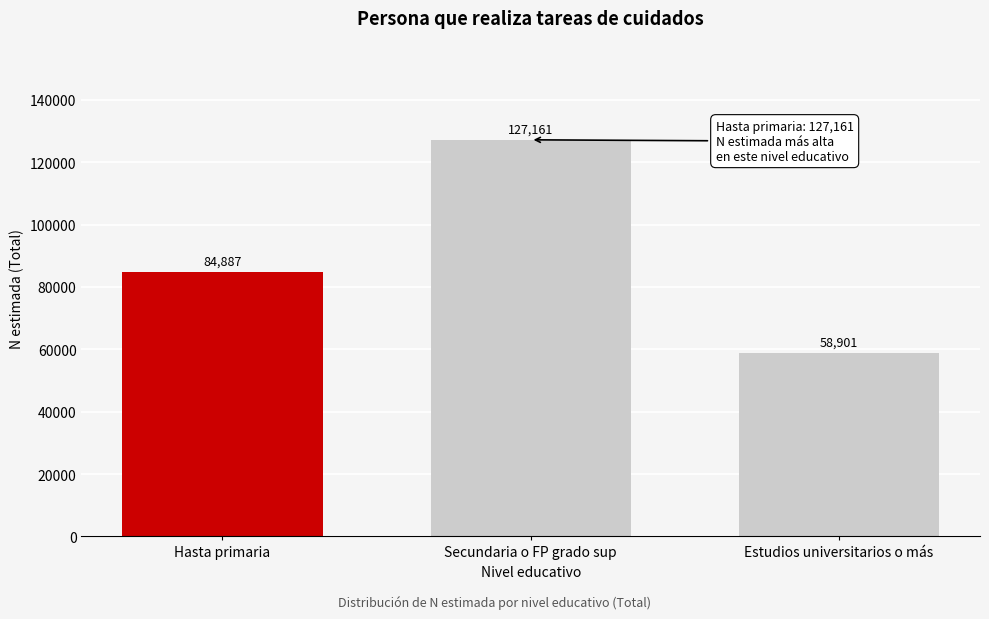

Reading right to left, transcribe all the data shown in this chart.

58901	127161	84887